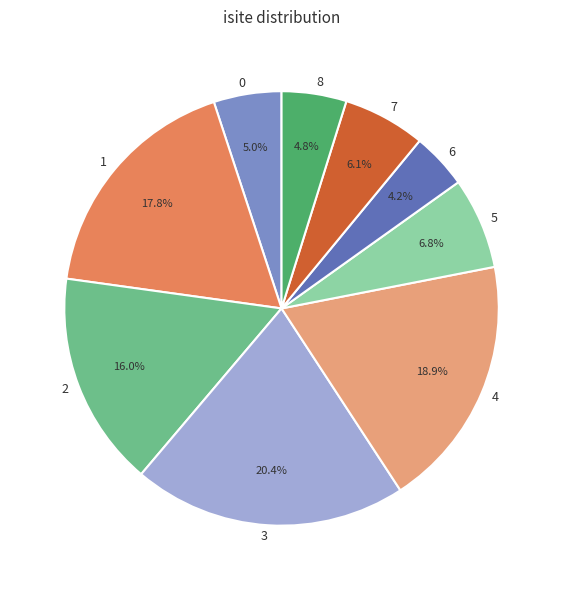

To the nearest percent, what portion does 7 represent?

6%